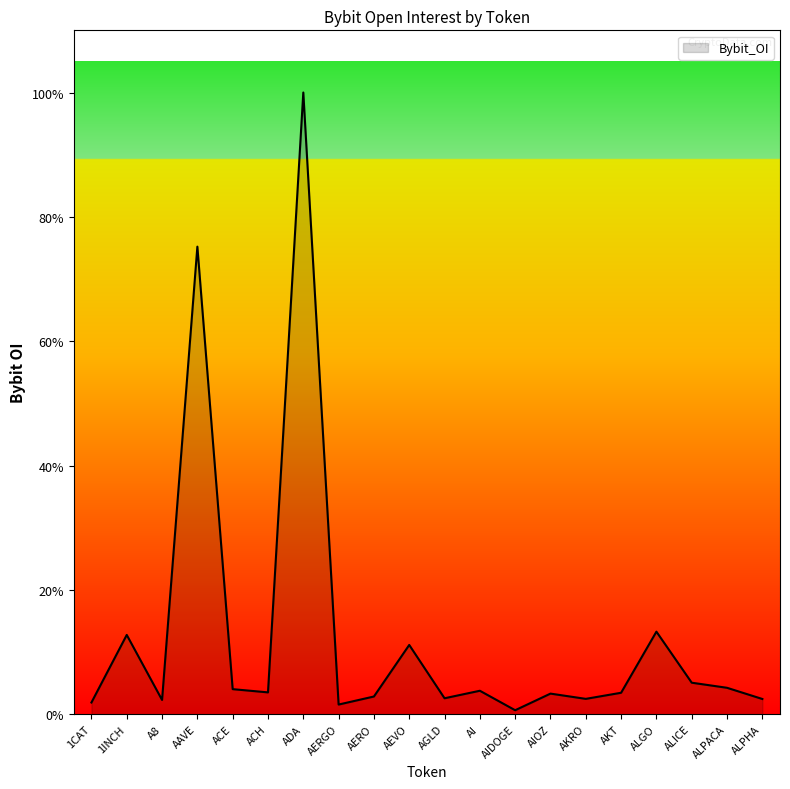

Reading left to right, transcribe all the data shown in this chart.

1CAT=799114	1INCH=5421990	A8=974422	AAVE=31980811	ACE=1712661	ACH=1491906	ADA=42524730	AERGO=659500	AERO=1209611	AEVO=4736362	AGLD=1089174	AI=1603225	AIDOGE=270730	AIOZ=1407860	AKRO=1048413	AKT=1465509	ALGO=5645041	ALICE=2153832	ALPACA=1805273	ALPHA=1040650